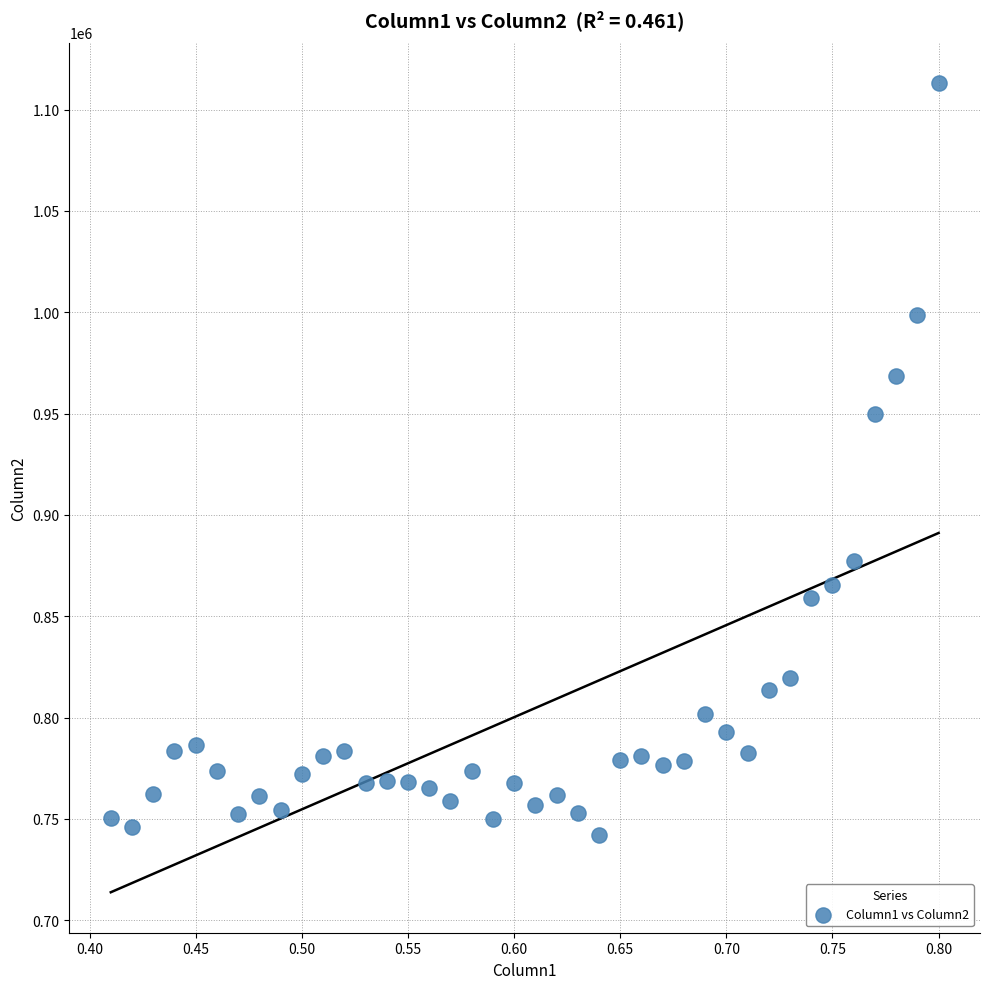

What is the range of Y values (max minus min)?

370962